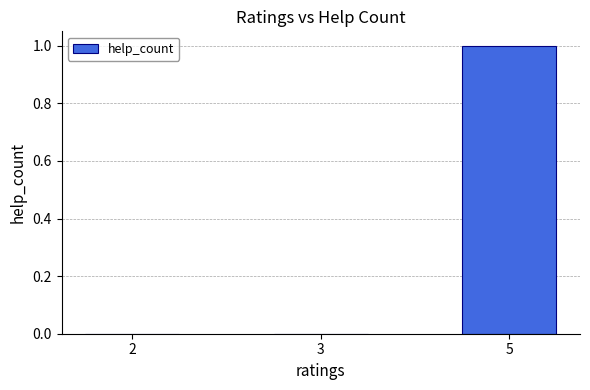

Between 2 and 5, which is larger?

5